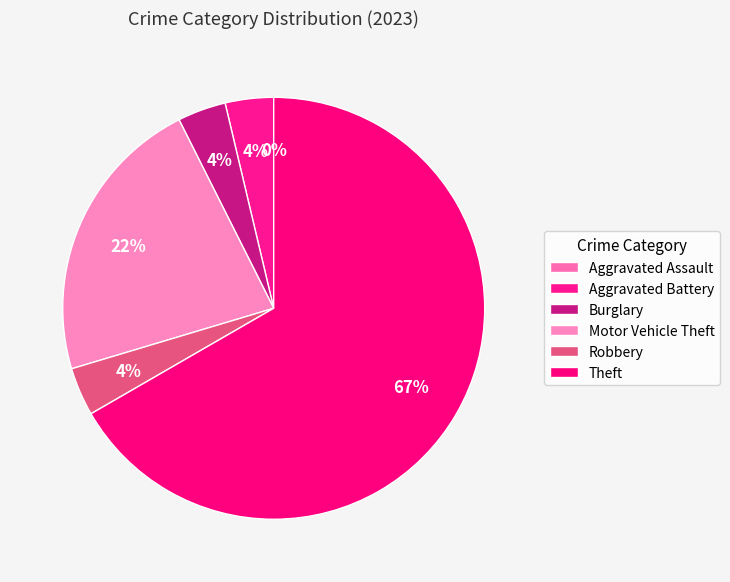

To the nearest percent, what is the average slice percentage?

17%